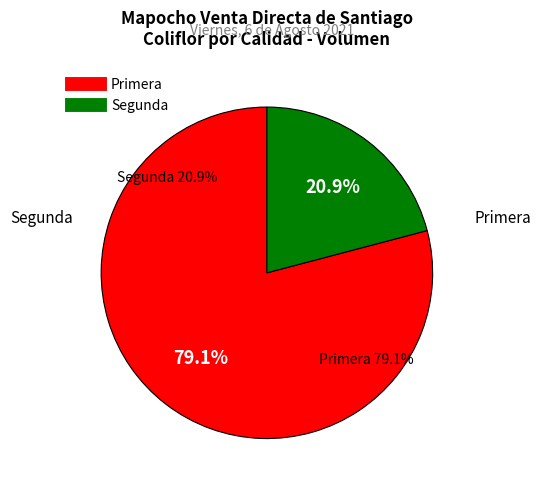

Which slice is the smallest?

Segunda